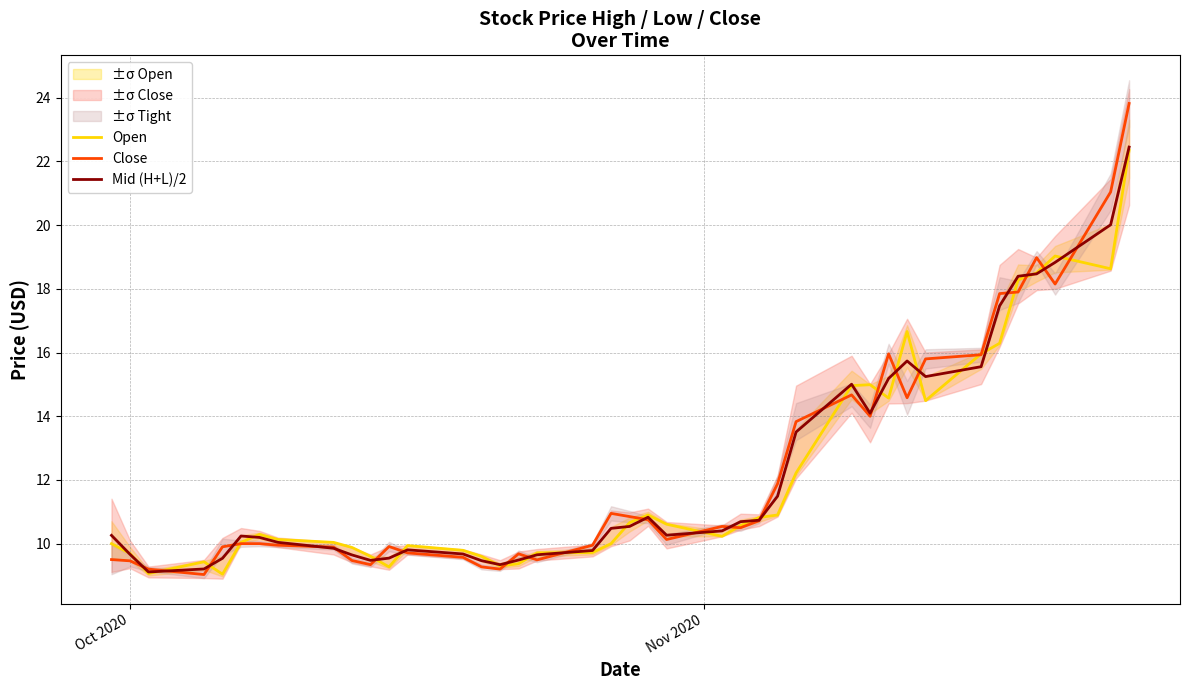

What is the lowest value of the Open series?

9.0